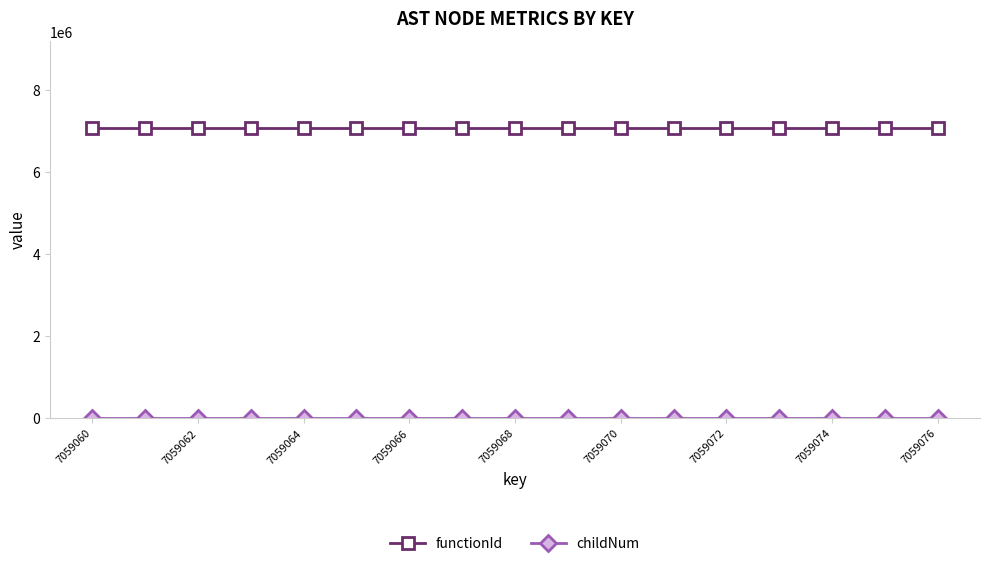

Which series has the largest total across all categories?

functionId